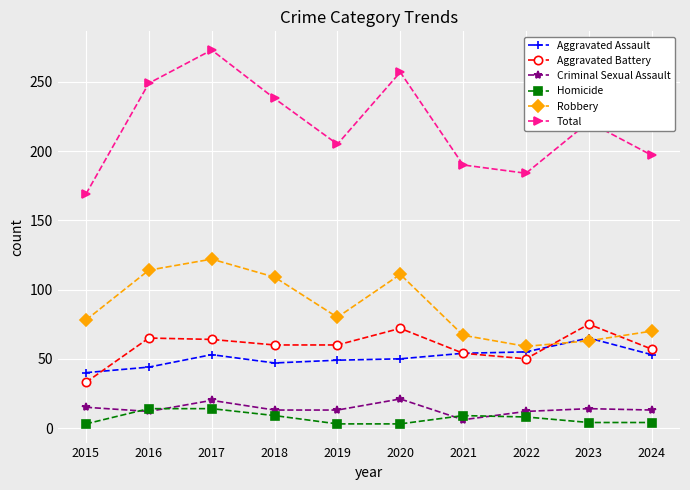

How many data points does each series have?

10